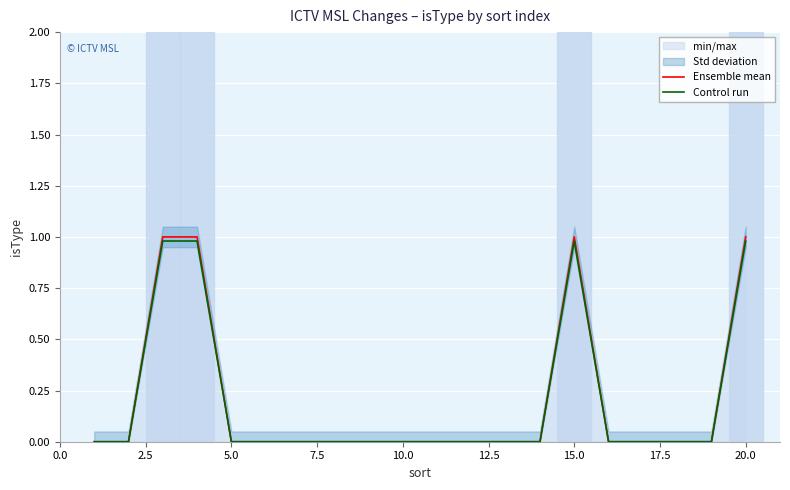

Which series has the largest total across all categories?

Ensemble mean